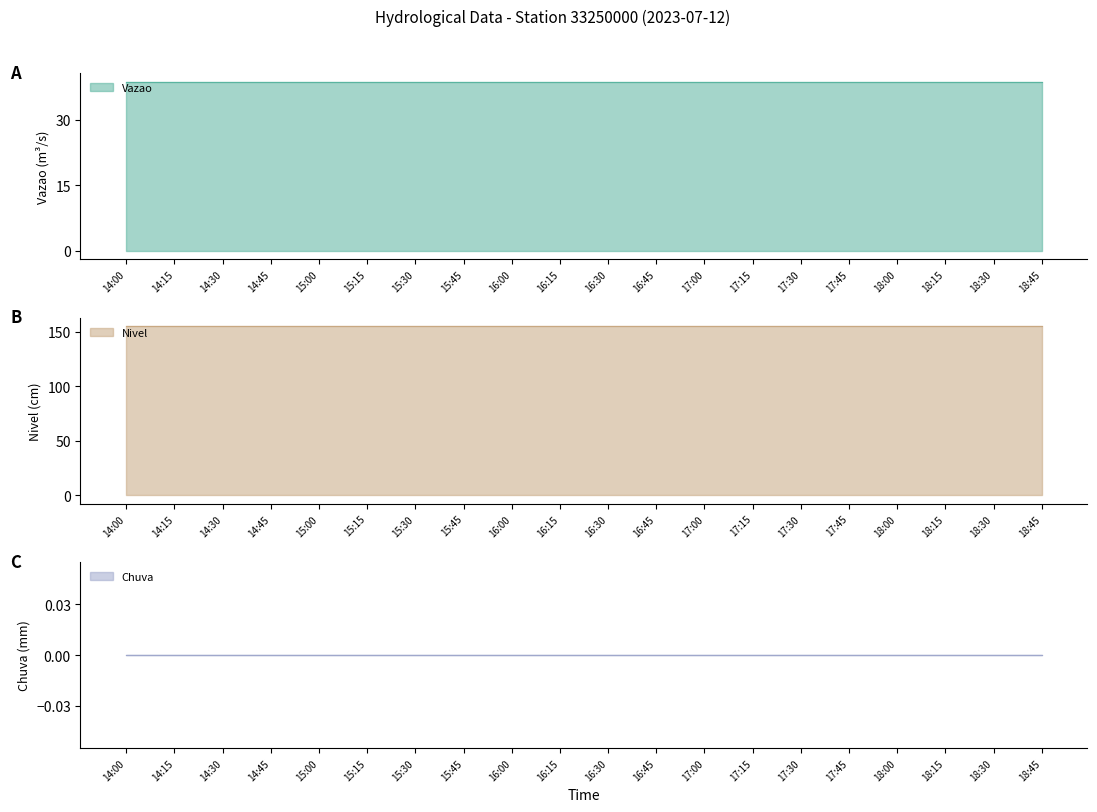

What is the average value of the Nivel series?

155.0